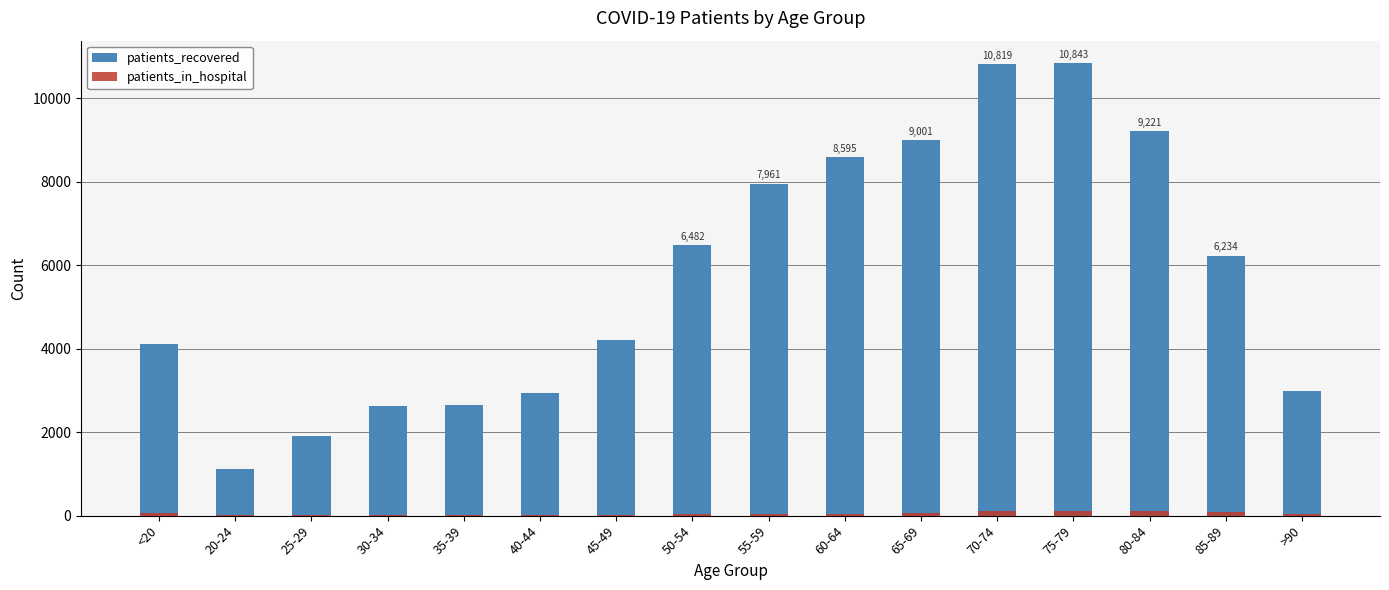

What is the total value across all series at 70-74?

10926